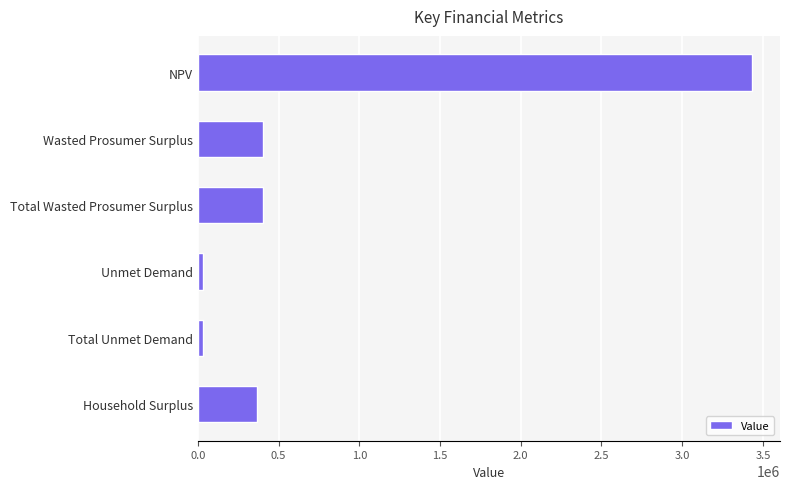

What is the difference between the maximum and second lowest values?

3404648.8